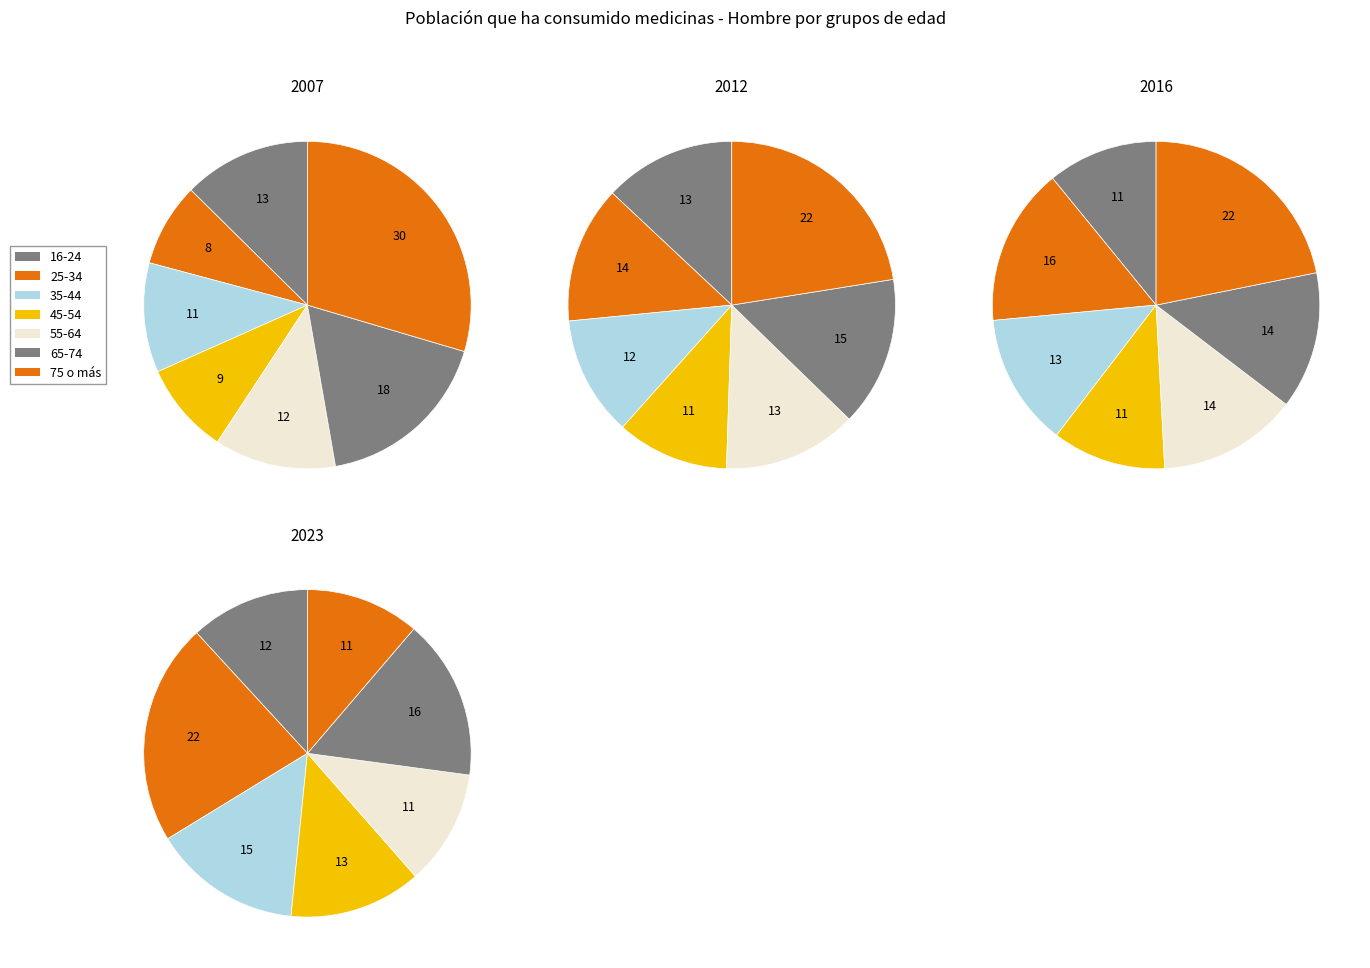

Which has a higher value, 45-54 or 75 o más?

75 o más